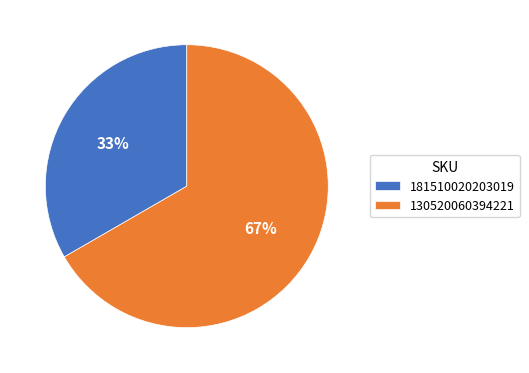

Rank the categories by value from highest to lowest.

130520060394221, 181510020203019